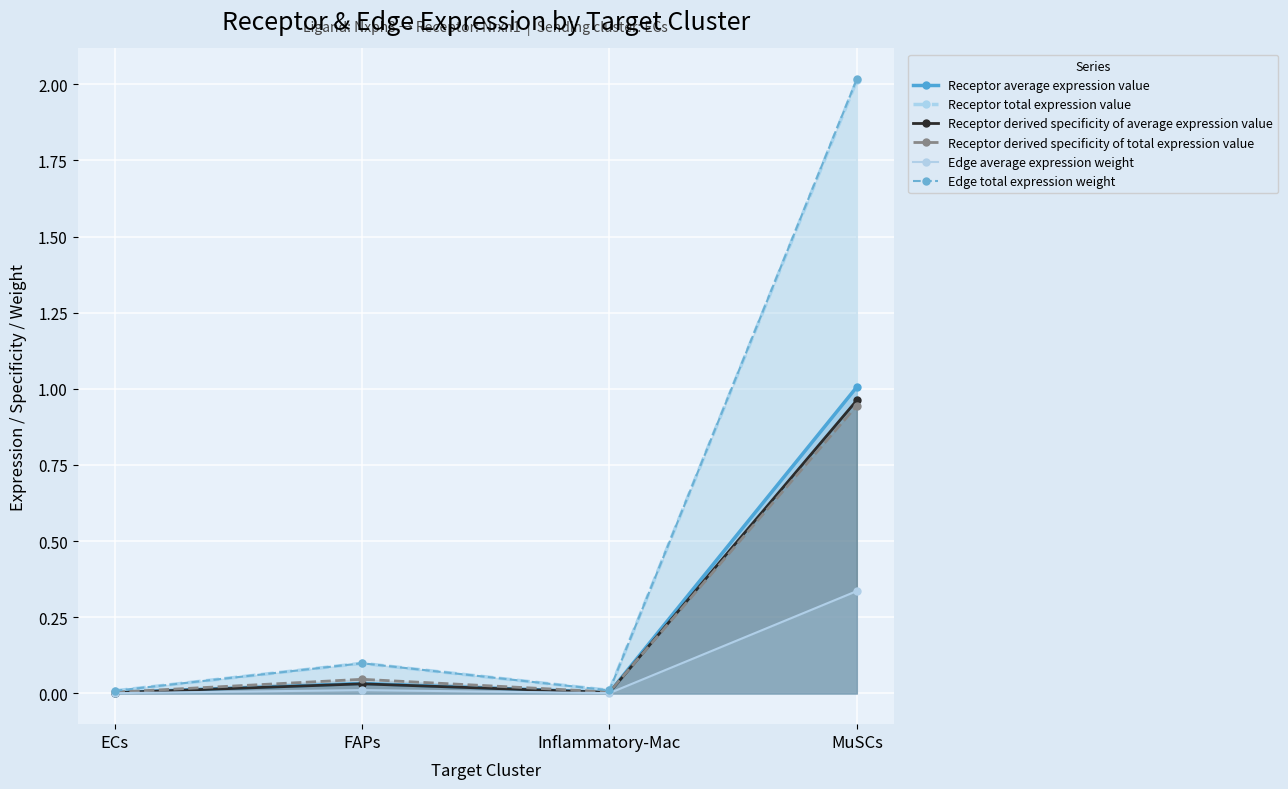

Reading right to left, extract all data points from this chart.

Receptor average expression value: 1.0	0.0	0.0	0.0
Receptor total expression value: 2.0	0.0	0.1	0.0
Receptor derived specificity of average expression value: 1.0	0.0	0.0	0.0
Receptor derived specificity of total expression value: 0.9	0.0	0.0	0.0
Edge average expression weight: 0.3	0.0	0.0	0.0
Edge total expression weight: 2.0	0.0	0.1	0.0